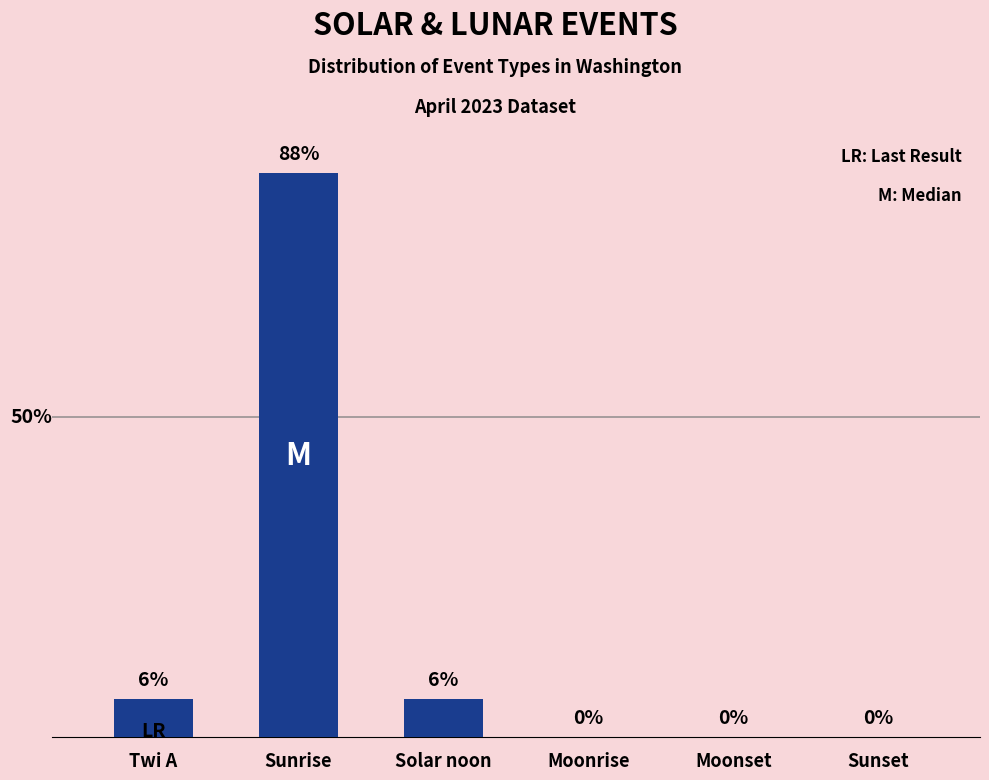

At which category does the chart reach its peak across all series?

Sunrise